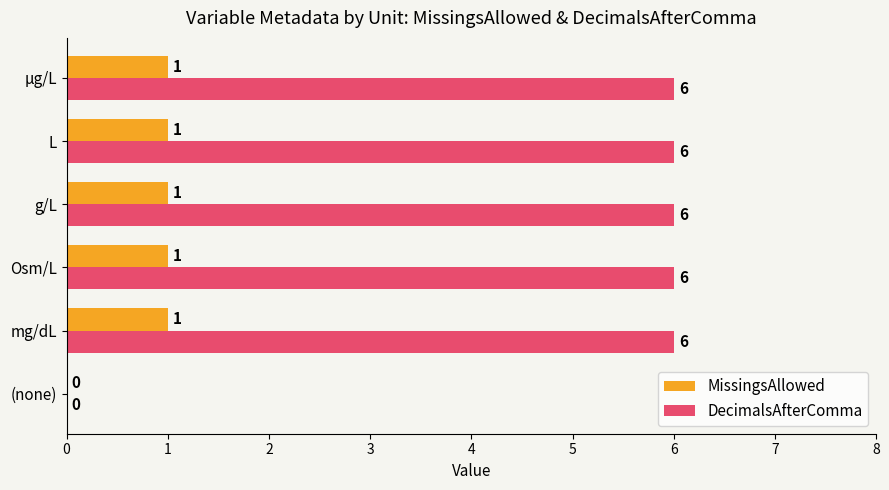

Is the value of DecimalsAfterComma at g/L greater than the value of MissingsAllowed at µg/L?

Yes